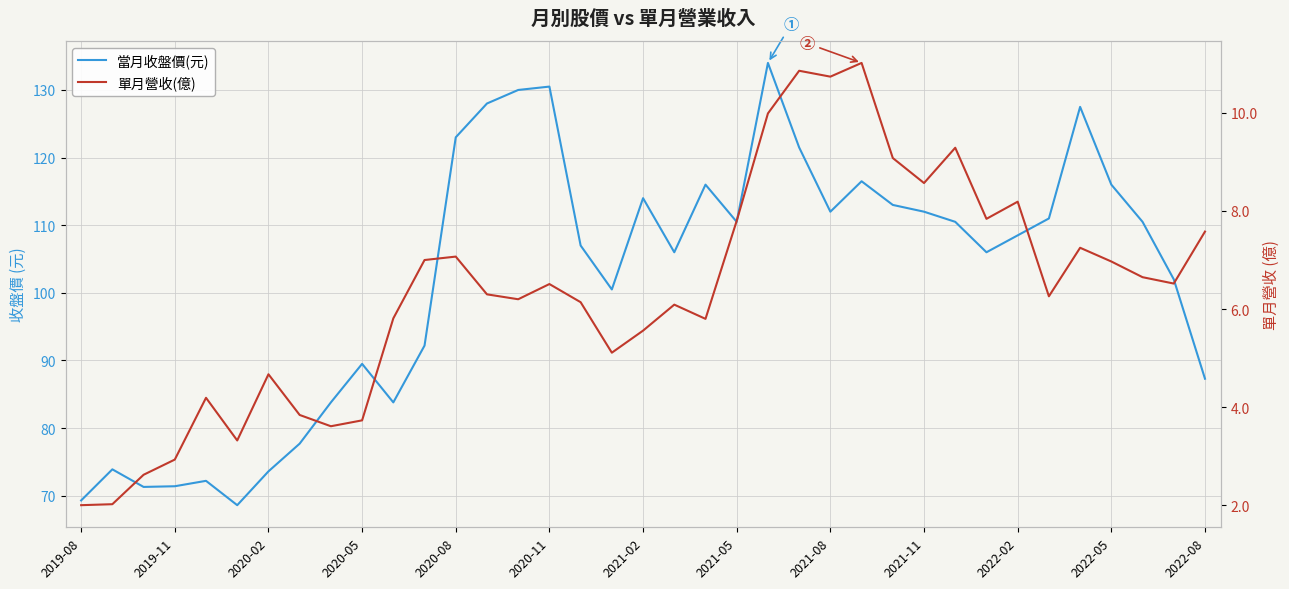

True or false: 當月收盤價(元) and 單月營收(億) intersect in this chart.

False